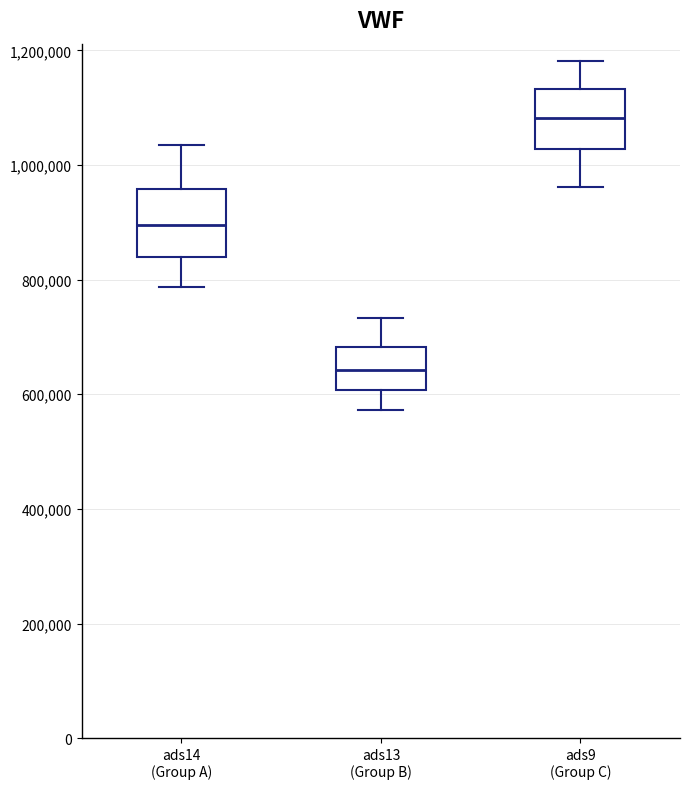

Reading left to right, transcribe this box plot: for each box, give where its median line is, the range the box spans, and where its two whiskers end, as read against the y-axis. The values are not printed on the chart, so give them approximately, as read against the axis.

ads14 (Group A): median 900000, box 840000 to 960000, whiskers 780000 to 1040000
ads13 (Group B): median 640000, box 600000 to 680000, whiskers 580000 to 740000
ads9 (Group C): median 1080000, box 1020000 to 1140000, whiskers 960000 to 1180000